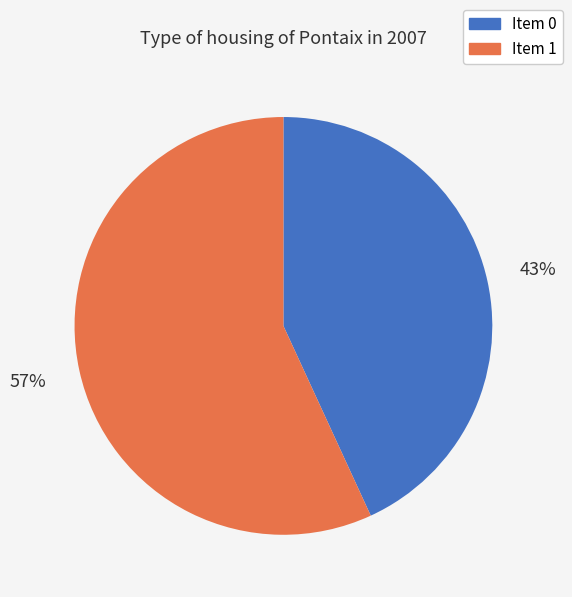

Count the number of slices in the pie.

2